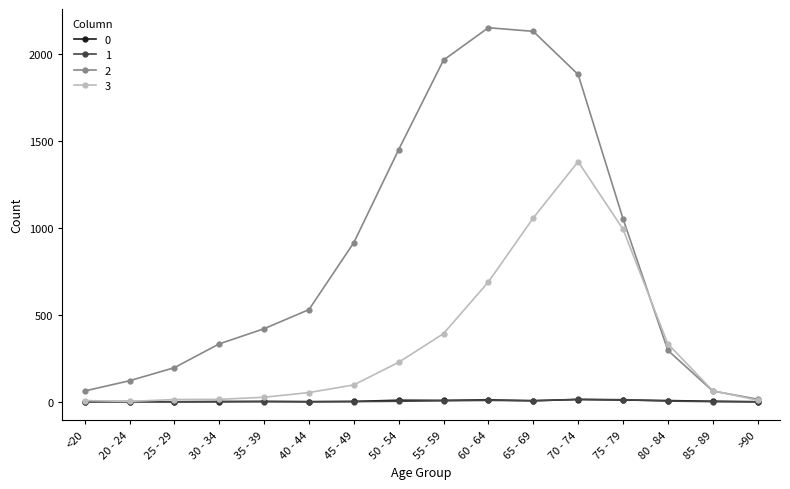

What is the sum of the 2 values at 85 - 89 and 25 - 29?

258